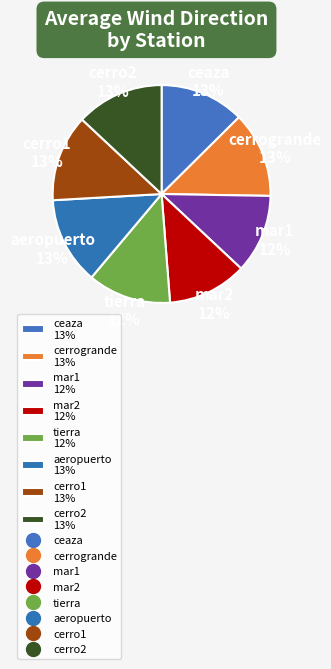

Count the number of slices in the pie.

8